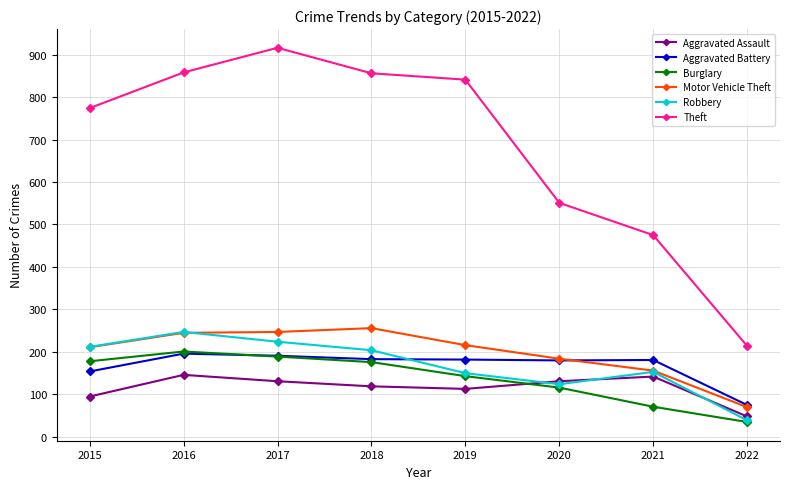

Is the value of Aggravated Battery at 2017 greater than the value of Theft at 2020?

No